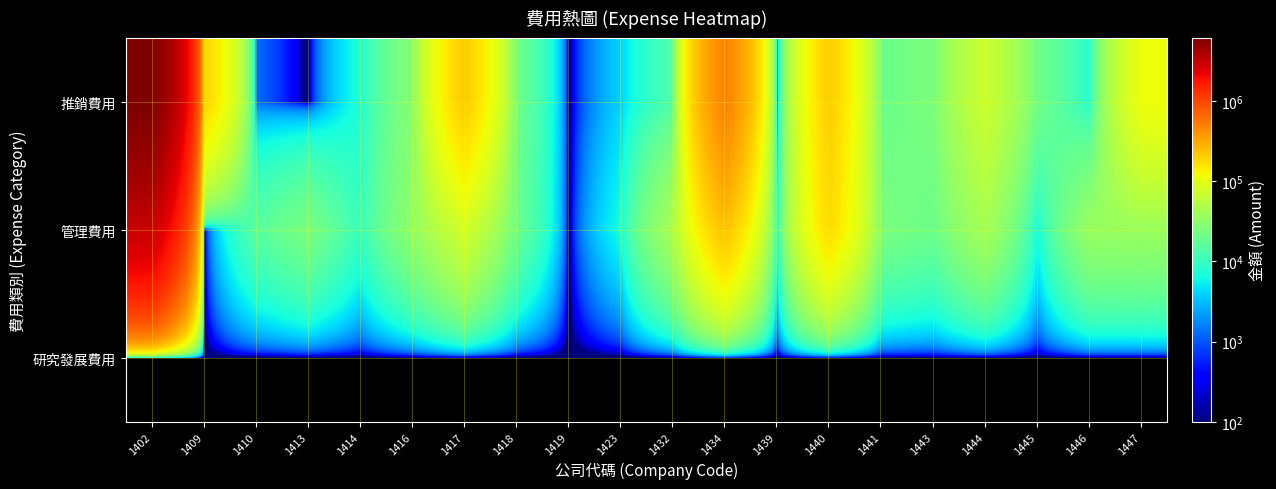

Reading left to right, transcribe all the data shown in this chart.

推銷費用: 1402=6088861	1409=190140	1410=1278	1413=0	1414=7136	1416=28467	1417=209833	1418=20795	1419=0	1423=3896	1432=13334	1434=490000	1439=478	1440=205684	1441=19349	1443=24757	1444=70862	1445=21188	1446=7840	1447=111658
管理費用: 1402=3007858	1409=0	1410=15040	1413=24045	1414=9505	1416=31551	1417=74792	1418=19041	1419=0	1423=6572	1432=43838	1434=233219	1439=6837	1440=173956	1441=24233	1443=20081	1444=42458	1445=6587	1446=36039	1447=36421
研究發展費用: 1402=0	1409=0	1410=0	1413=0	1414=0	1416=0	1417=0	1418=0	1419=0	1423=0	1432=0	1434=0	1439=0	1440=0	1441=0	1443=0	1444=0	1445=0	1446=0	1447=0